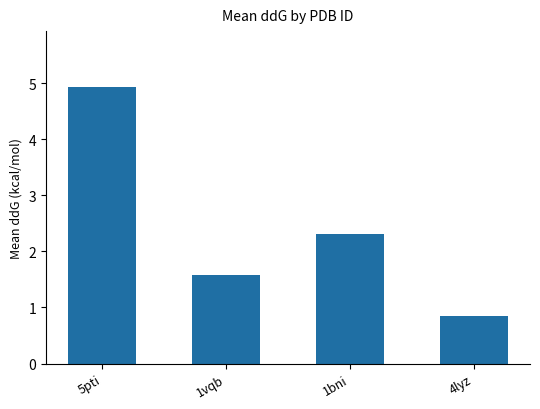

Where does the data first go above 2?

5pti